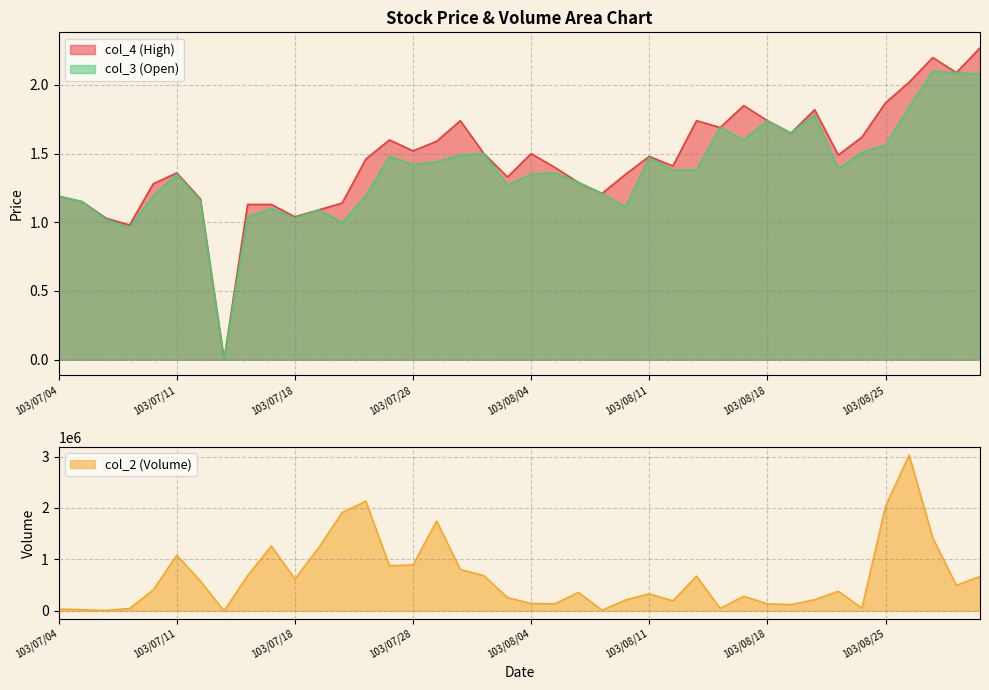

Reading left to right, list all the values displayed in this chart.

col_2: 103/07/04=35690.0	103/07/07=24310.0	103/07/08=8170.0	103/07/09=47100.0	103/07/10=406540.0	103/07/11=1083350.0	103/07/14=579400.0	103/07/15=0.0	103/07/16=686590.0	103/07/17=1261550.0	103/07/18=620100.0	103/07/21=1225240.0	103/07/22=1912710.0	103/07/24=2133360.0	103/07/25=879640.0	103/07/28=892940.0	103/07/29=1748070.0	103/07/30=806030.0	103/07/31=684520.0	103/08/01=257710.0	103/08/04=144280.0	103/08/05=137300.0	103/08/06=359810.0	103/08/07=11950.0	103/08/08=213120.0	103/08/11=331910.0	103/08/12=195930.0	103/08/13=676780.0	103/08/14=48450.0	103/08/15=283770.0	103/08/18=136830.0	103/08/19=121460.0	103/08/20=217710.0	103/08/21=380860.0	103/08/22=55350.0	103/08/25=2036210.0	103/08/26=3030180.0	103/08/27=1417870.0	103/08/28=496380.0	103/08/29=672820.0
col_4: 103/07/04=1.2	103/07/07=1.1	103/07/08=1.0	103/07/09=1.0	103/07/10=1.3	103/07/11=1.4	103/07/14=1.2	103/07/15=0.0	103/07/16=1.1	103/07/17=1.1	103/07/18=1.0	103/07/21=1.1	103/07/22=1.1	103/07/24=1.5	103/07/25=1.6	103/07/28=1.5	103/07/29=1.6	103/07/30=1.7	103/07/31=1.5	103/08/01=1.3	103/08/04=1.5	103/08/05=1.4	103/08/06=1.3	103/08/07=1.2	103/08/08=1.4	103/08/11=1.5	103/08/12=1.4	103/08/13=1.7	103/08/14=1.7	103/08/15=1.9	103/08/18=1.7	103/08/19=1.6	103/08/20=1.8	103/08/21=1.5	103/08/22=1.6	103/08/25=1.9	103/08/26=2.0	103/08/27=2.2	103/08/28=2.1	103/08/29=2.3
col_3: 103/07/04=1.2	103/07/07=1.1	103/07/08=1.0	103/07/09=1.0	103/07/10=1.2	103/07/11=1.4	103/07/14=1.2	103/07/15=0.0	103/07/16=1.0	103/07/17=1.1	103/07/18=1.0	103/07/21=1.1	103/07/22=1.0	103/07/24=1.2	103/07/25=1.5	103/07/28=1.4	103/07/29=1.4	103/07/30=1.5	103/07/31=1.5	103/08/01=1.3	103/08/04=1.4	103/08/05=1.4	103/08/06=1.3	103/08/07=1.2	103/08/08=1.1	103/08/11=1.5	103/08/12=1.4	103/08/13=1.4	103/08/14=1.7	103/08/15=1.6	103/08/18=1.7	103/08/19=1.6	103/08/20=1.8	103/08/21=1.4	103/08/22=1.5	103/08/25=1.6	103/08/26=1.8	103/08/27=2.1	103/08/28=2.1	103/08/29=2.1